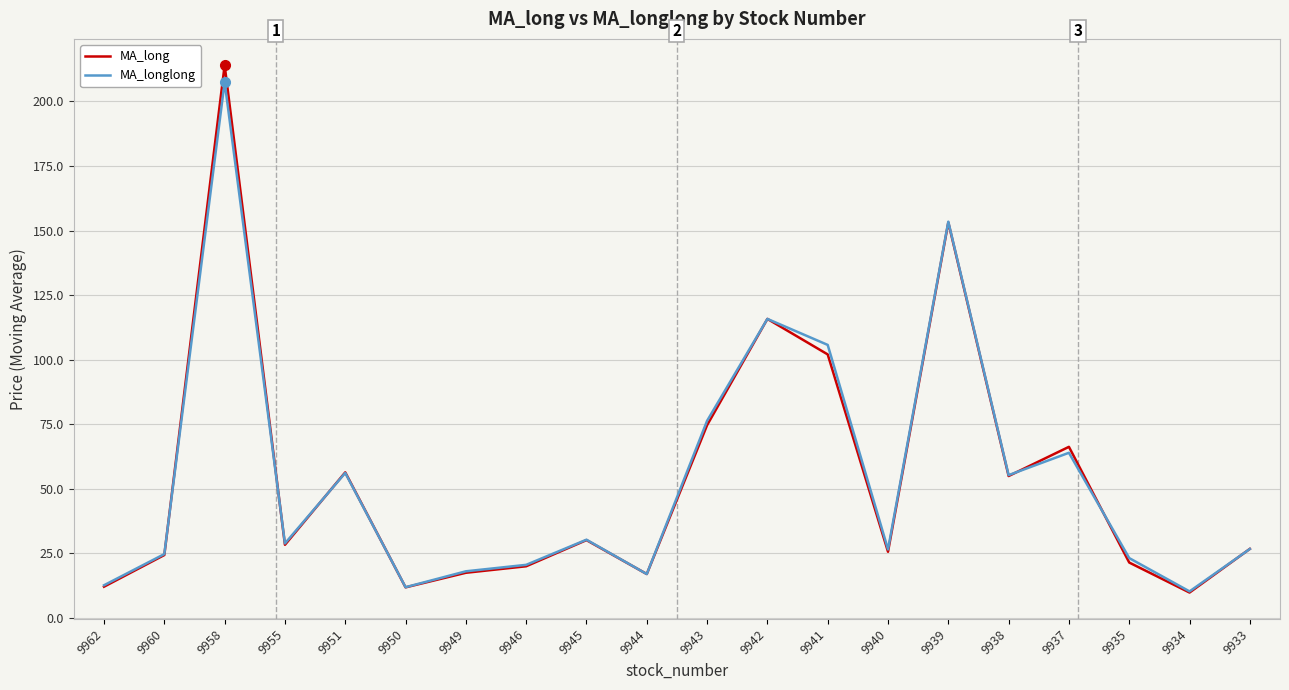

Between 9950 and 9938, which series saw the biggest shift?

MA_longlong